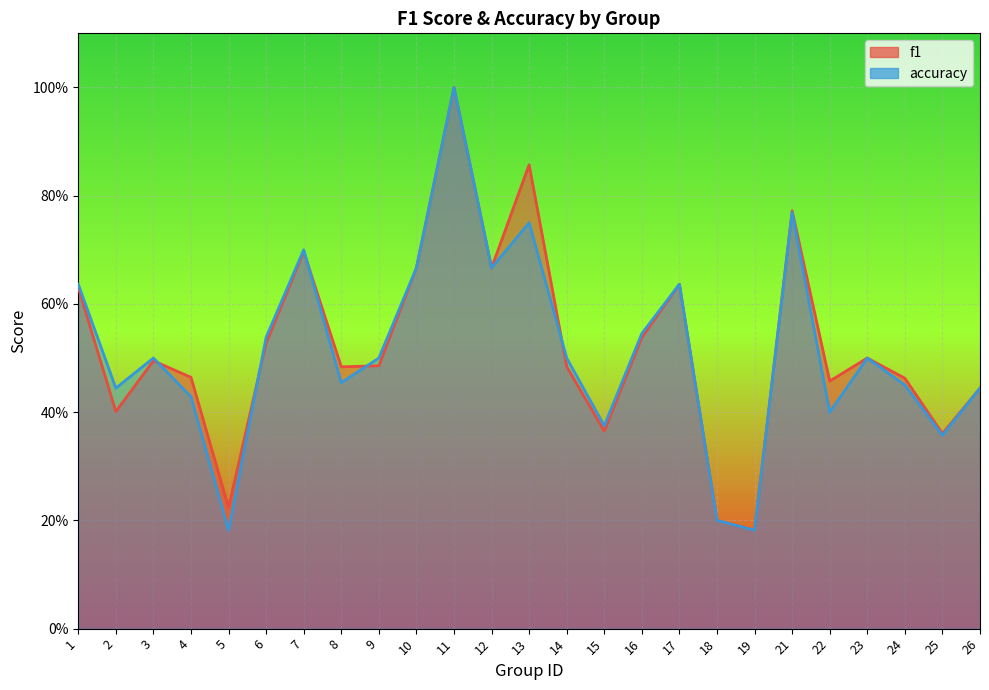

True or false: f1 has a value of 0.5 at 24.

True